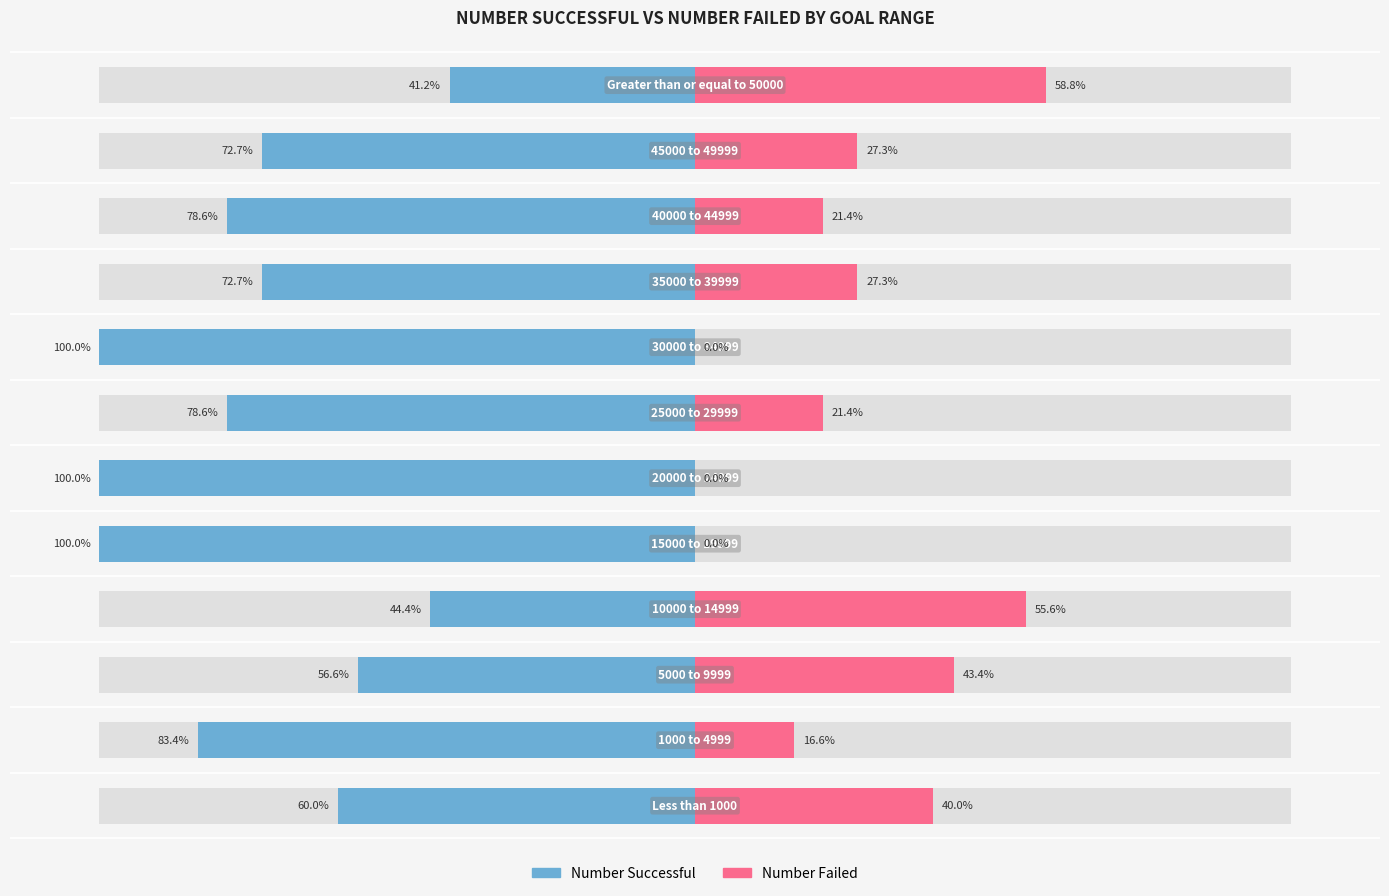

Reading left to right, extract all data points from this chart.

Number Successful: 0=-60.0	1=-83.4	2=-56.6	3=-44.4	4=-100.0	5=-100.0	6=-78.6	7=-100.0	8=-72.7	9=-78.6	10=-72.7	11=-41.2
Number Failed: 0=40.0	1=16.6	2=43.4	3=55.6	4=0.0	5=0.0	6=21.4	7=0.0	8=27.3	9=21.4	10=27.3	11=58.8